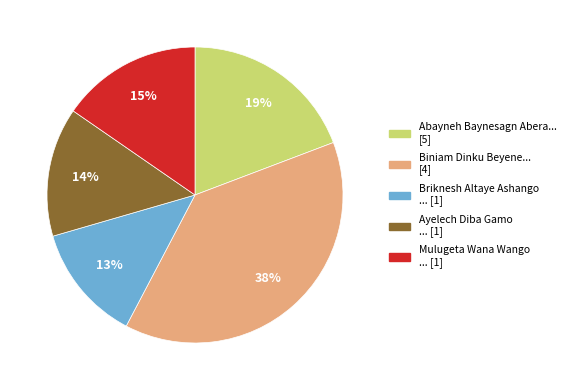

Is there a majority slice in this chart?

No